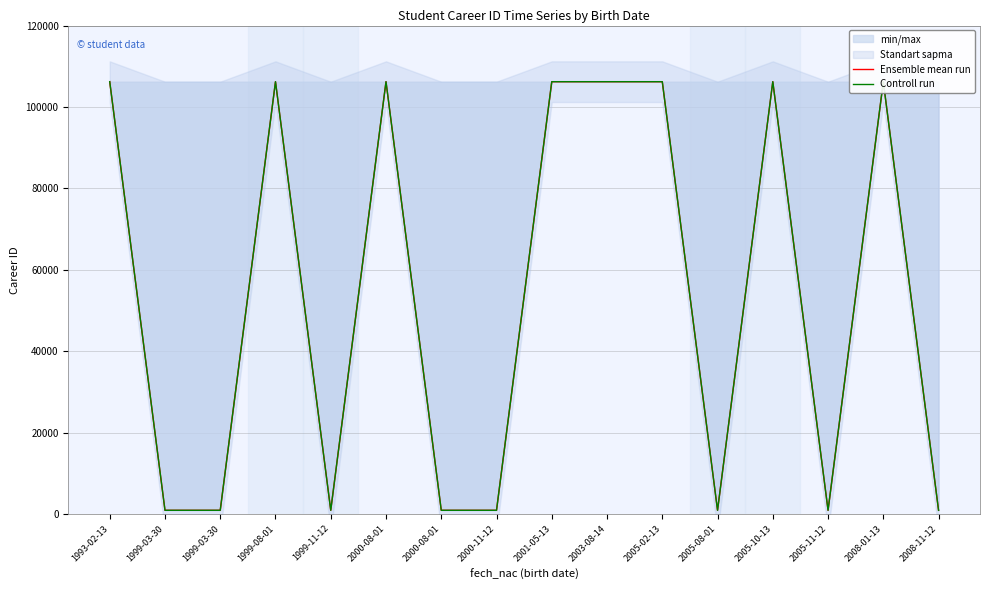

Rank the series by their maximum value, from highest to lowest.

Ensemble mean run, Controll run